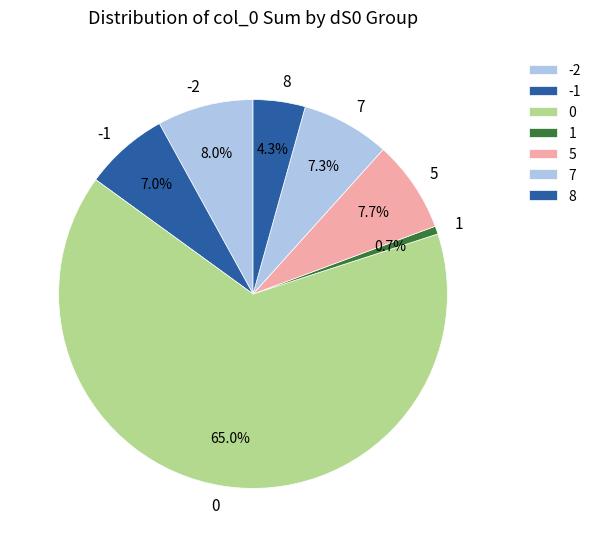

How many slices are in this pie chart?

7